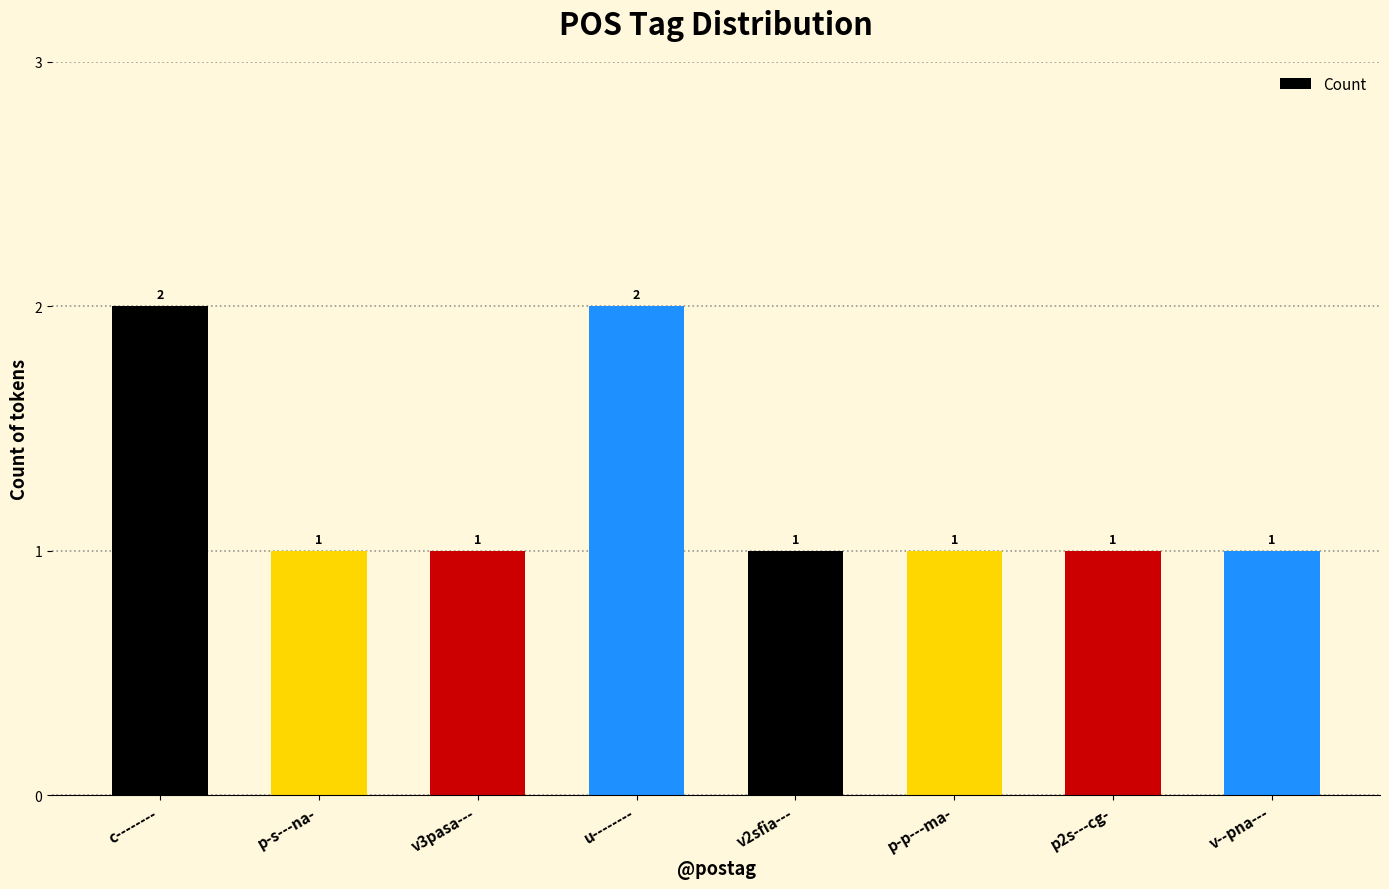

The value at p-s---na- is 1. True or false?

True